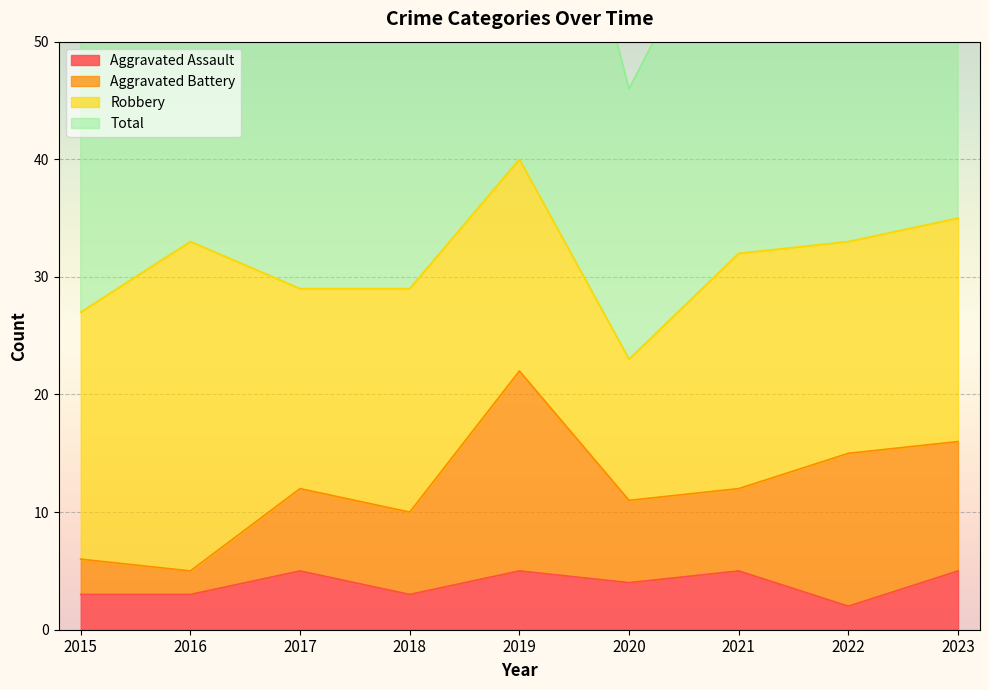

What is the difference between the maximum and minimum values in the Aggravated Assault series?

3